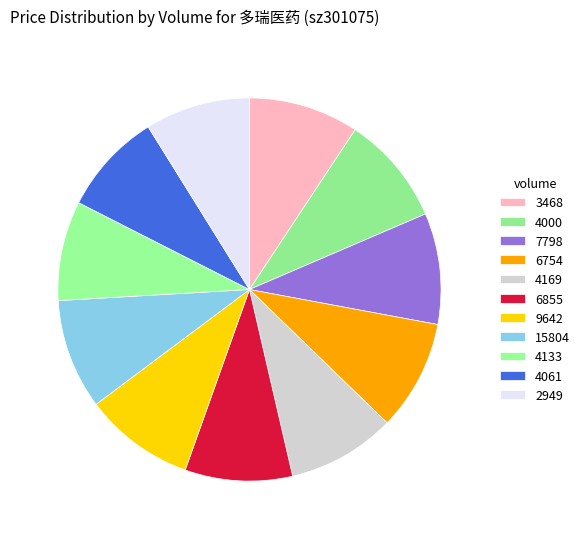

What is the smallest slice in the pie chart?

4133